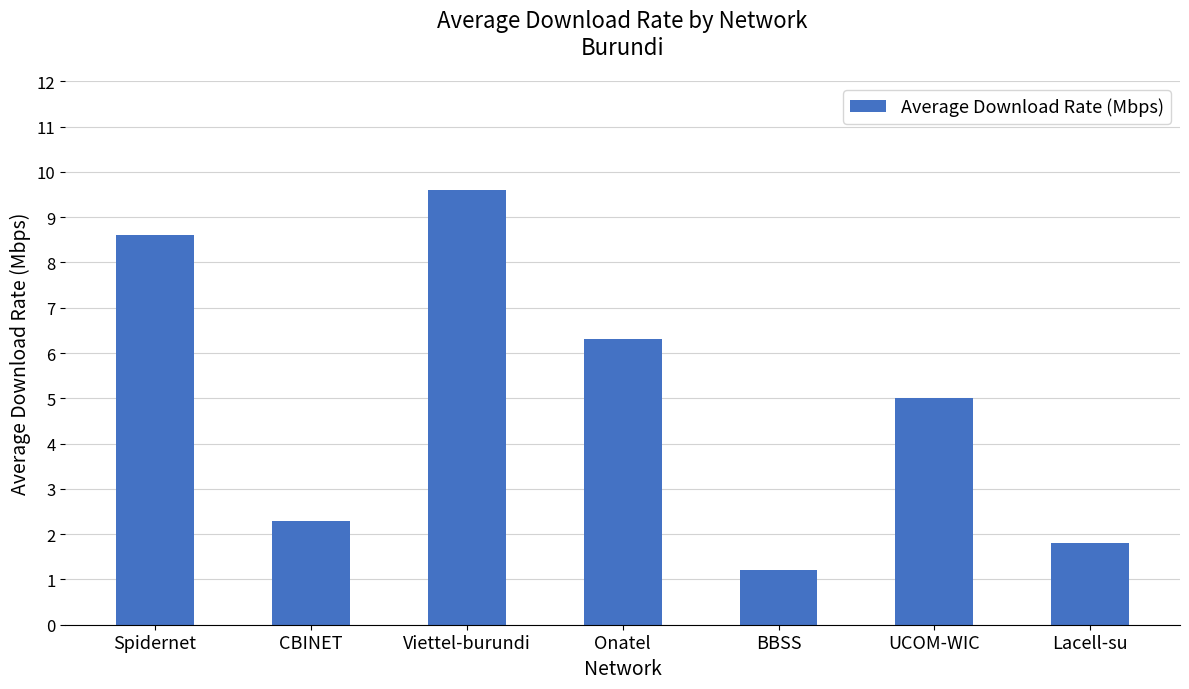

Count the number of data series in this chart.

1